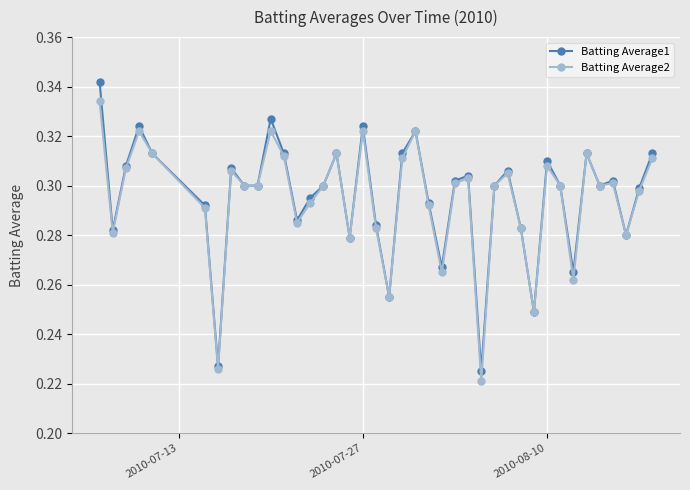

Which series has the widest spread of values?

Batting Average1